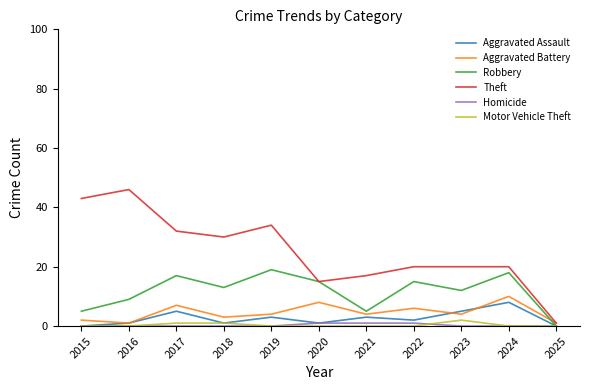

What is the highest value of the Theft series?

46